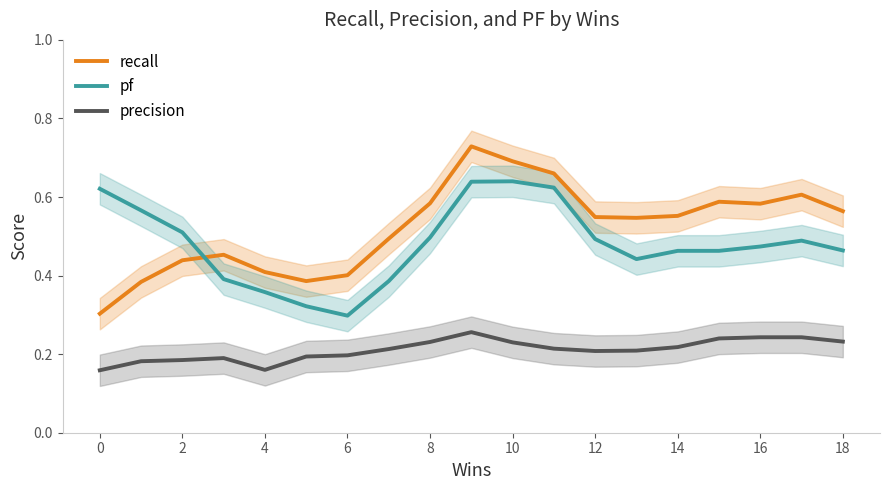

True or false: pf and recall intersect in this chart.

True